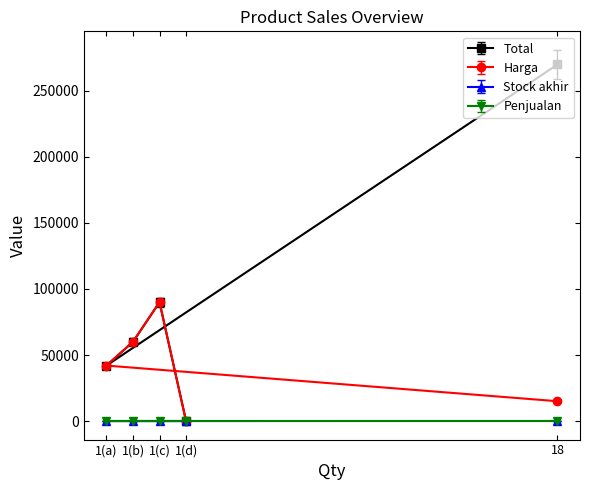

True or false: Total has a value of 42000 at 1(a).

True